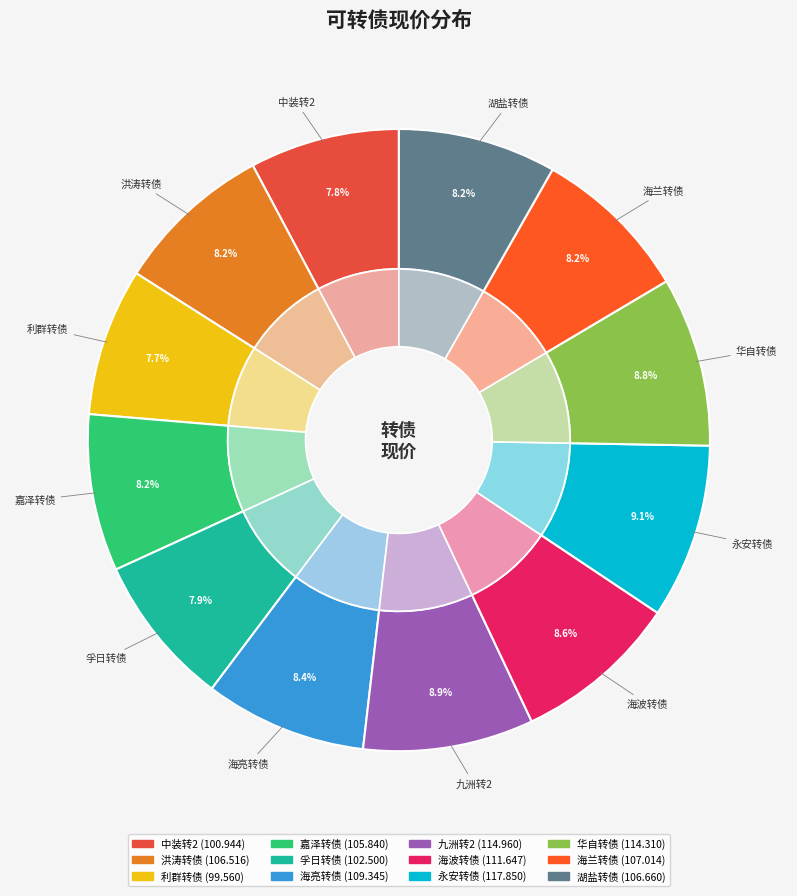

Is there a majority slice in this chart?

No